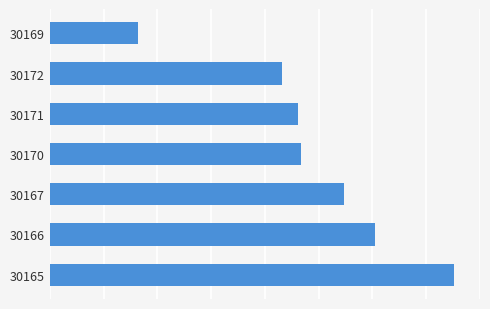

Are the bars horizontal?

Yes